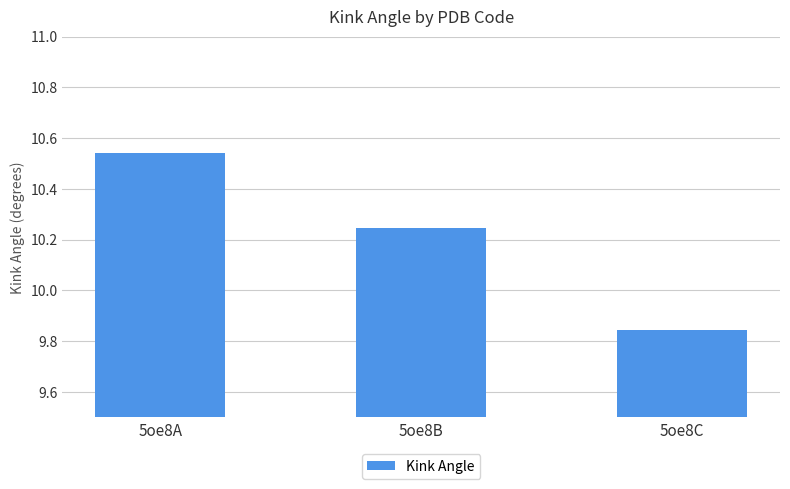

At which label does the data first exceed 10?

5oe8A